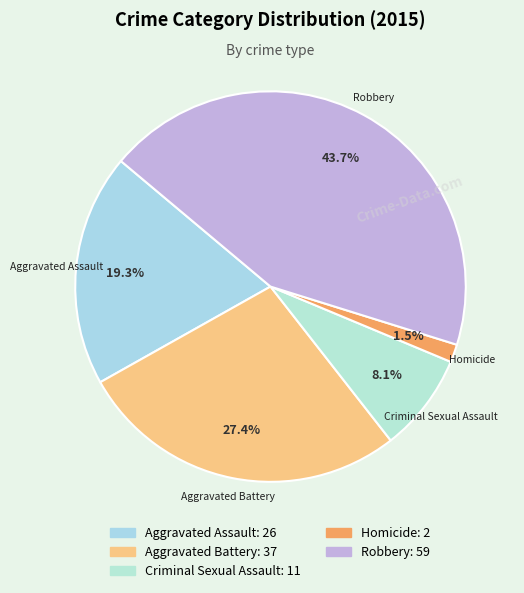

How many slices are in this pie chart?

5